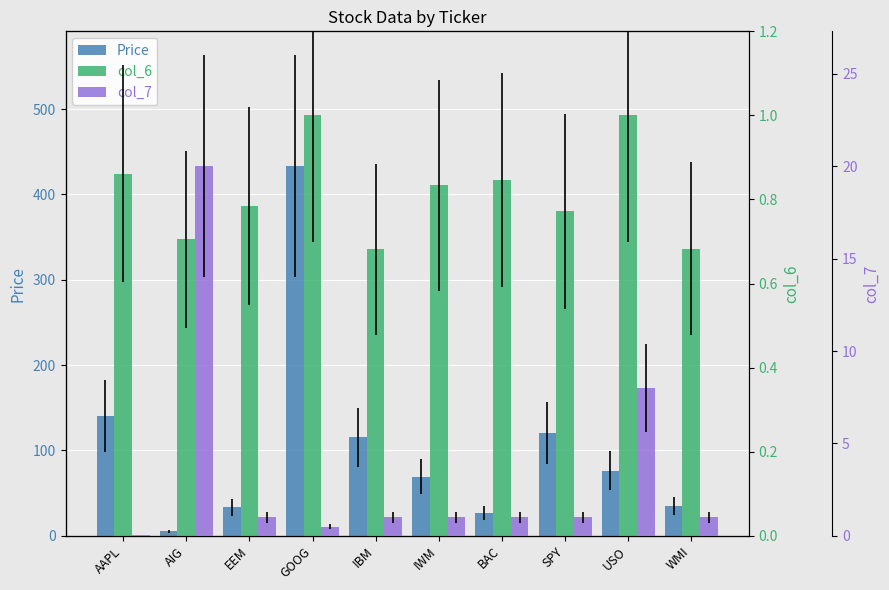

What is the maximum value shown in the chart?

433.1